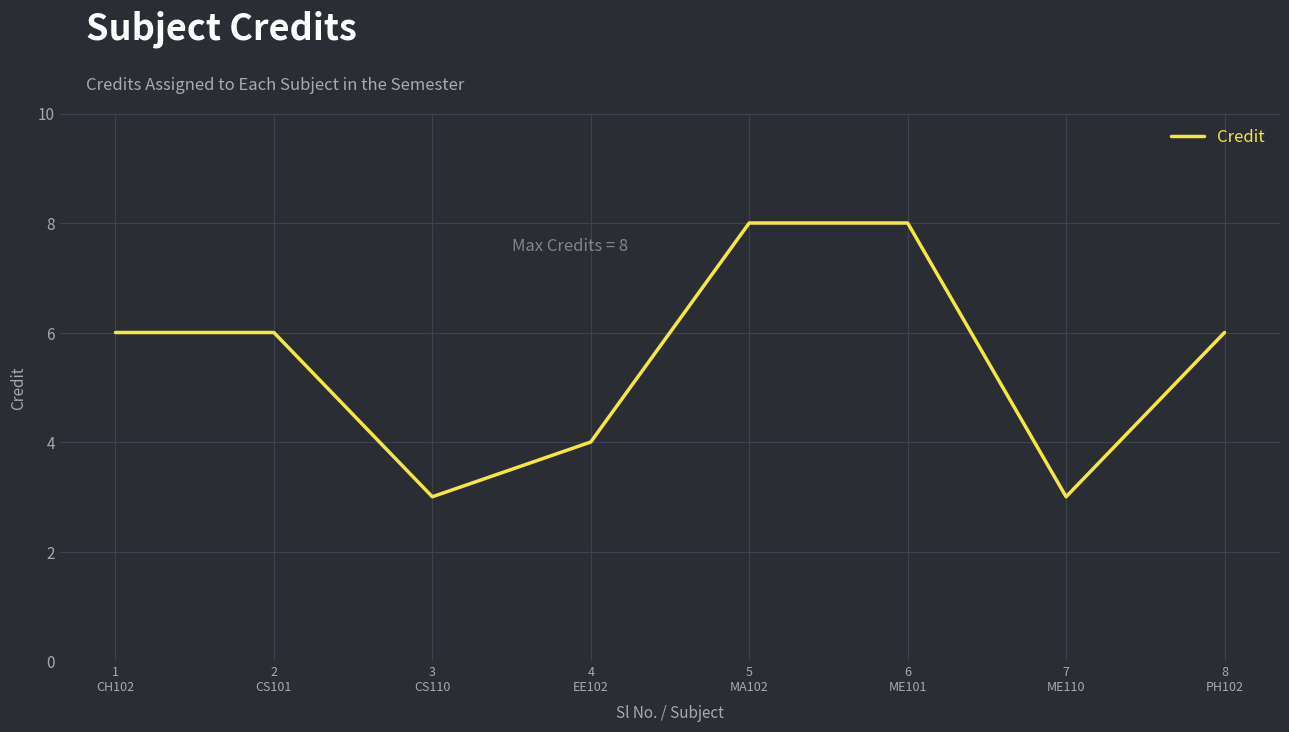

What is the change in value from 2
CS101 to 6
ME101?

+2